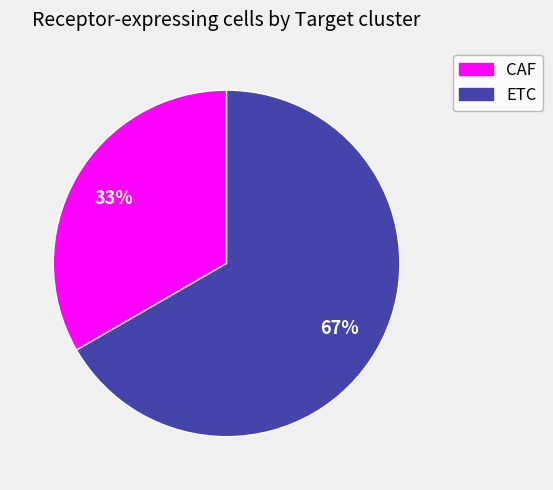

What percentage is the CAF slice, to the nearest percent?

33%